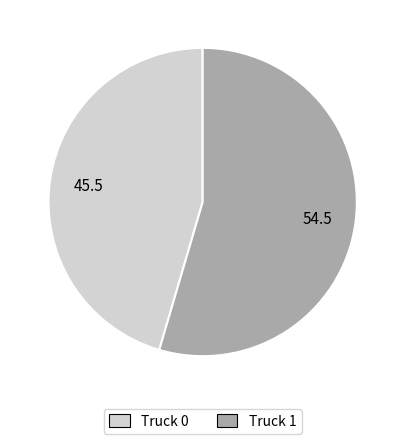

True or false: Truck 1 accounts for 62% of the total.

False